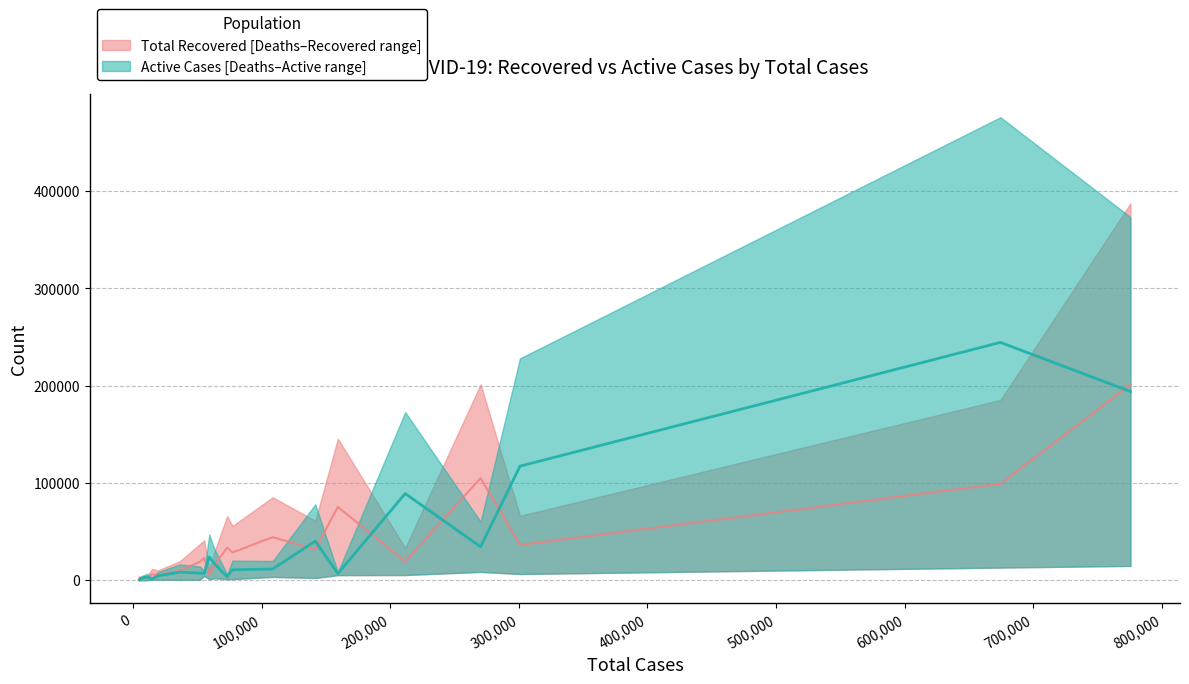

True or false: Total Recovered has a value of 80112 at Louisiana.

False